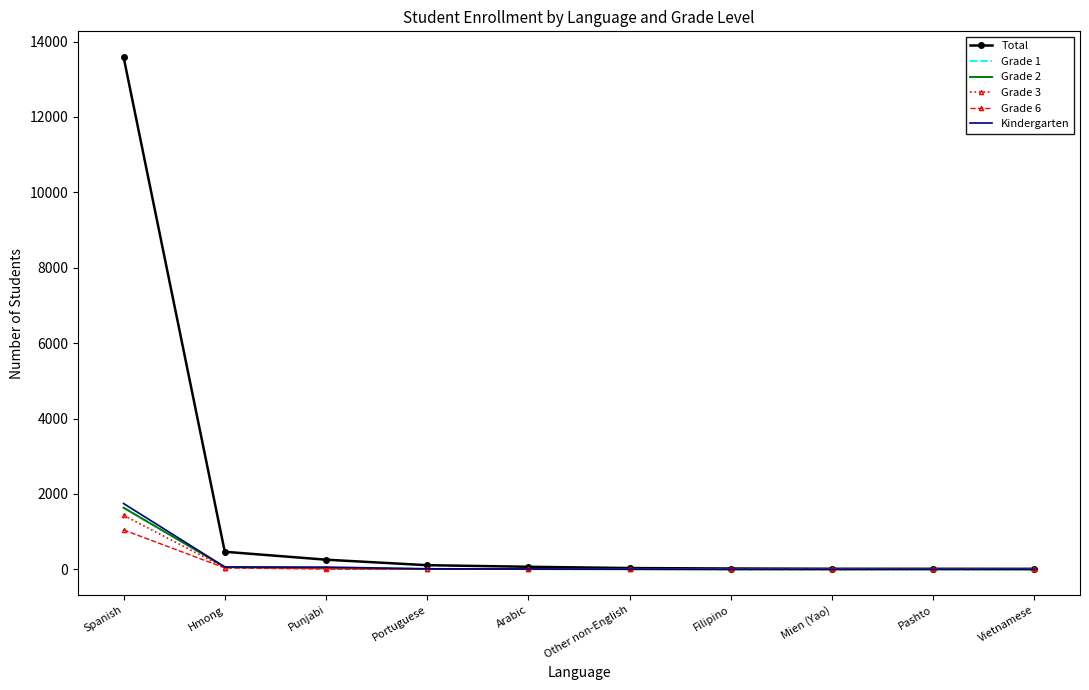

Which series has the largest range (max minus min)?

Total